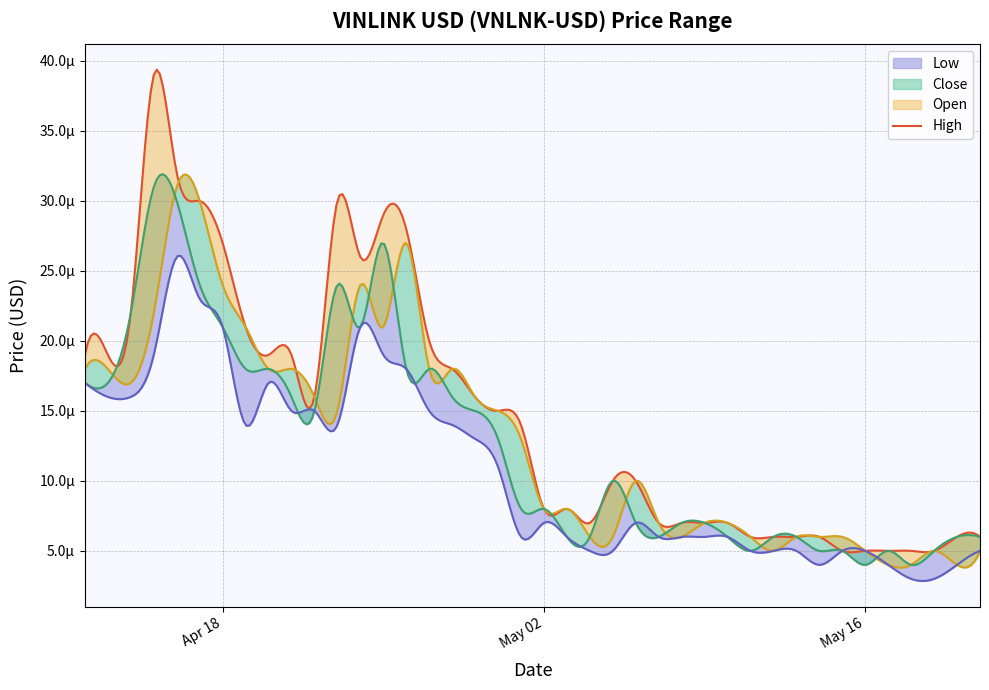

At 2023-05-14, list the series in order from smallest to largest.

Low, Close, High, Open